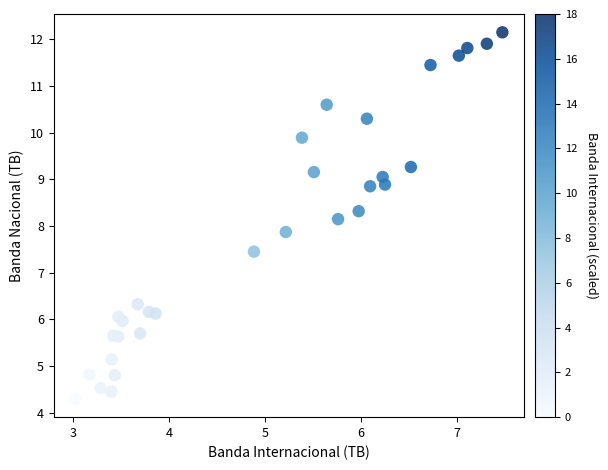

What is the range of Y values (max minus min)?

7.9